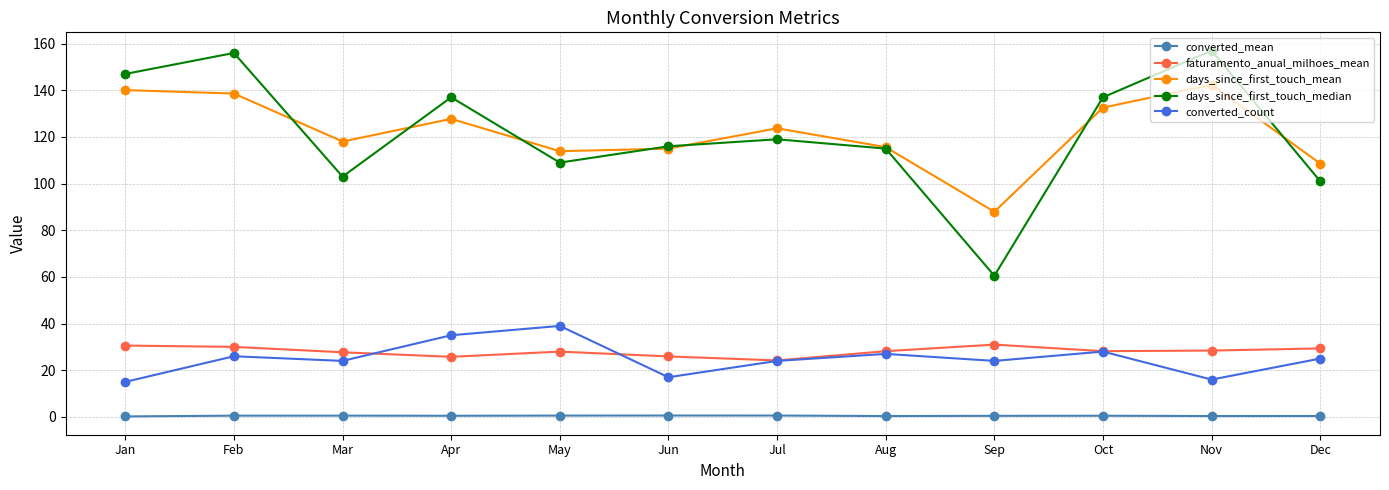

Is the value of days_since_first_touch_mean at Mar greater than the value of faturamento_anual_milhoes_mean at Sep?

Yes